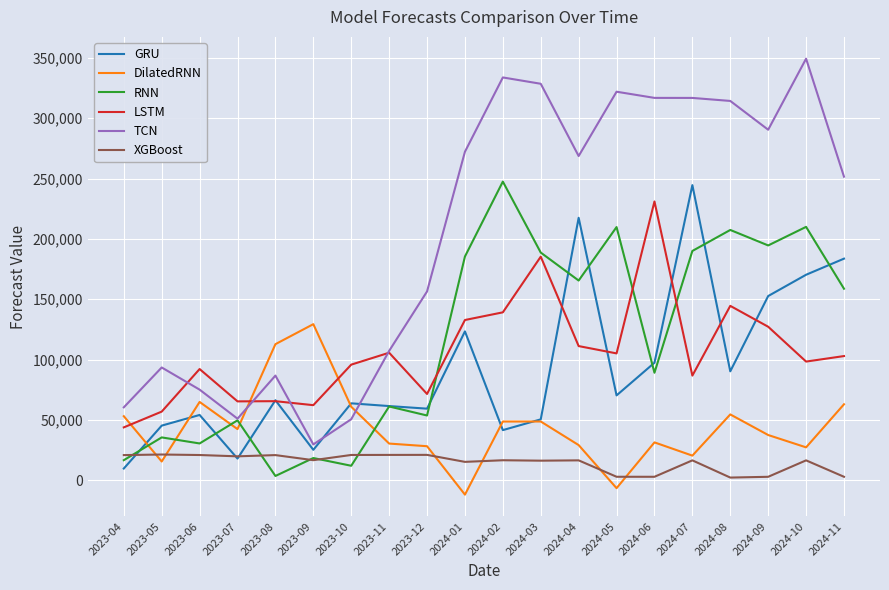

What is the sum of all LSTM values?

2123982.0